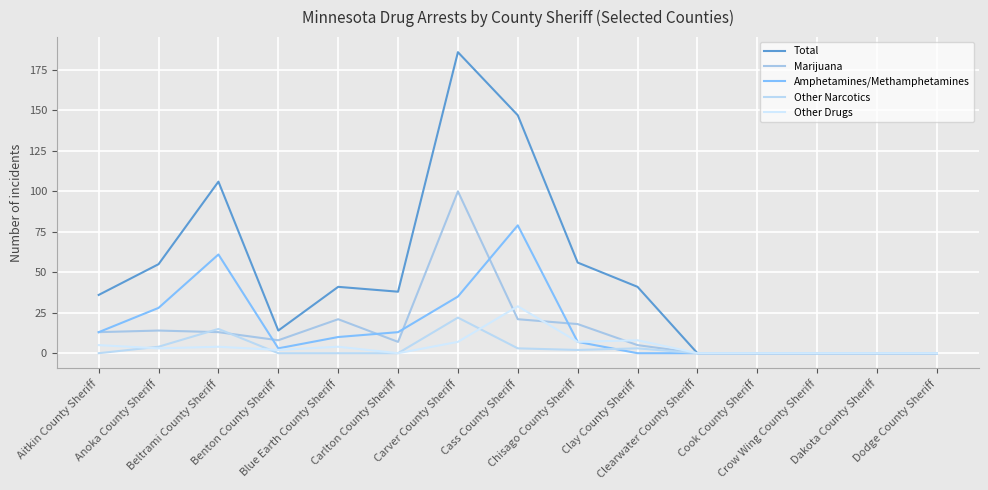

How many intersections are there between Other Drugs and Other Narcotics?

3